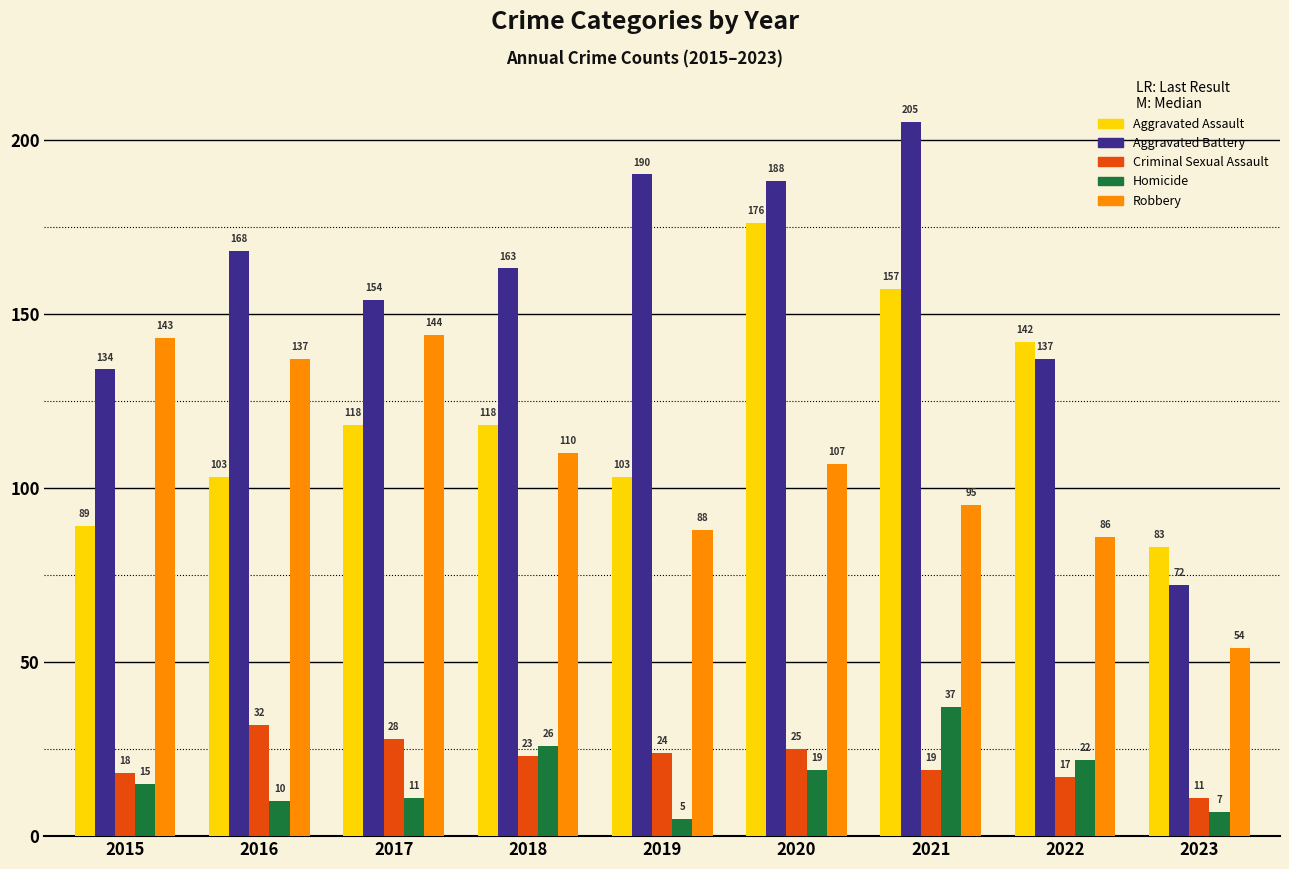

At which label is Homicide closest to 21?

2022